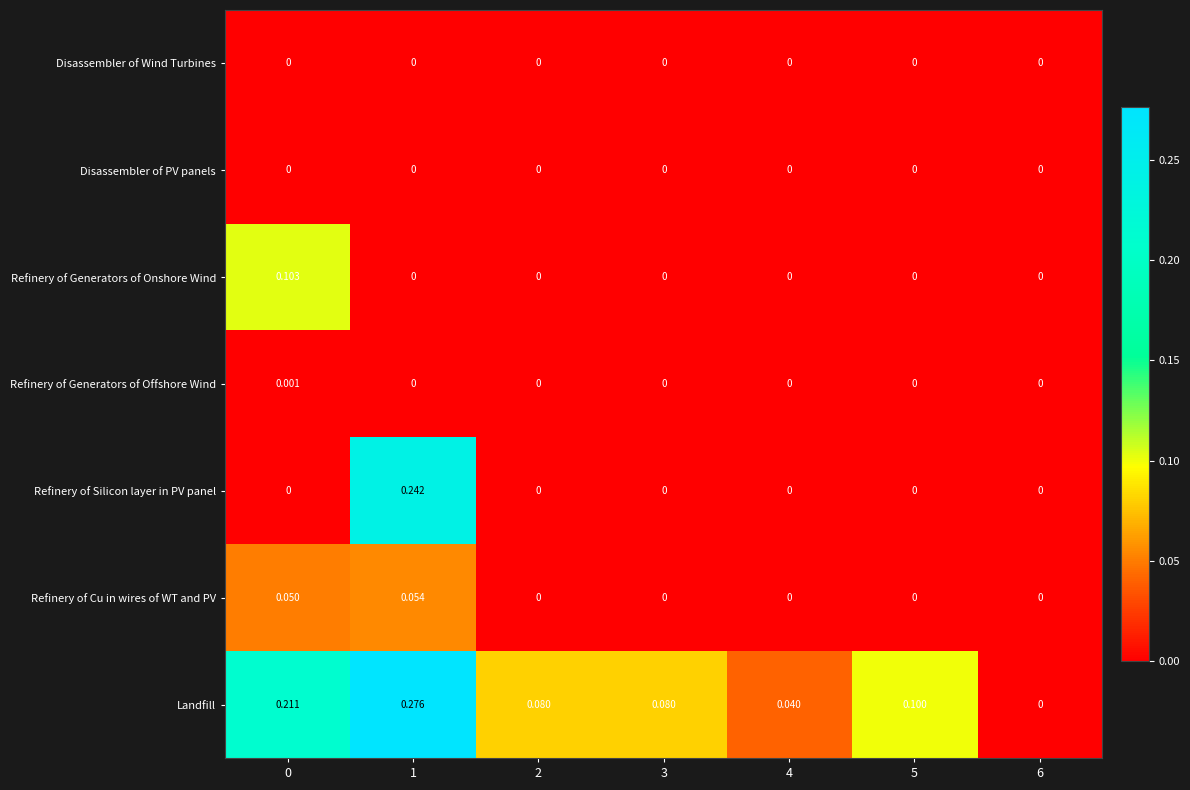

At which category is the sum across all series the highest?

1